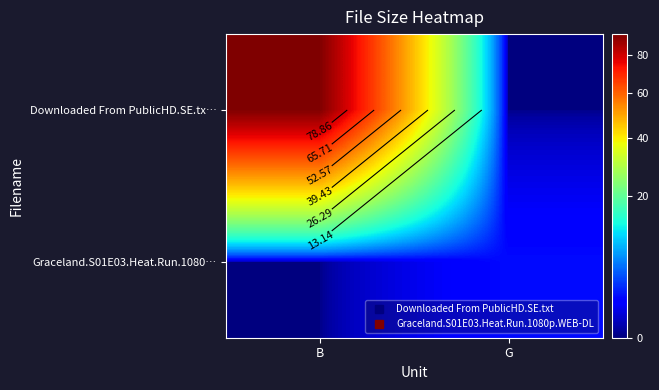

What is the difference between the maximum and minimum values in the Downloaded From PublicHD.SE.tx… series?

92.0